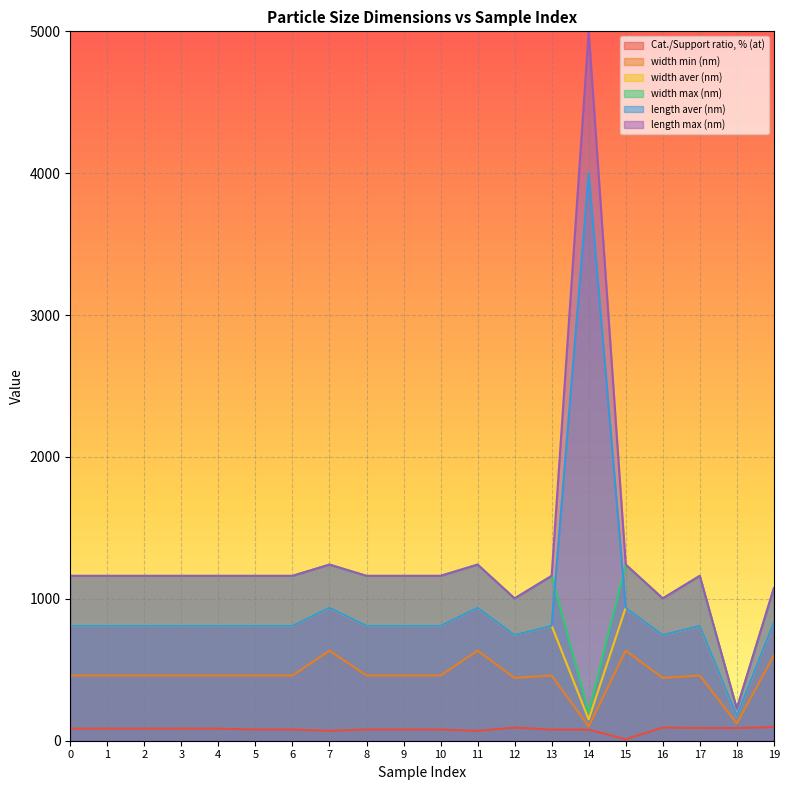

What is the minimum value for Cat./Support ratio, % (at)?

10.3